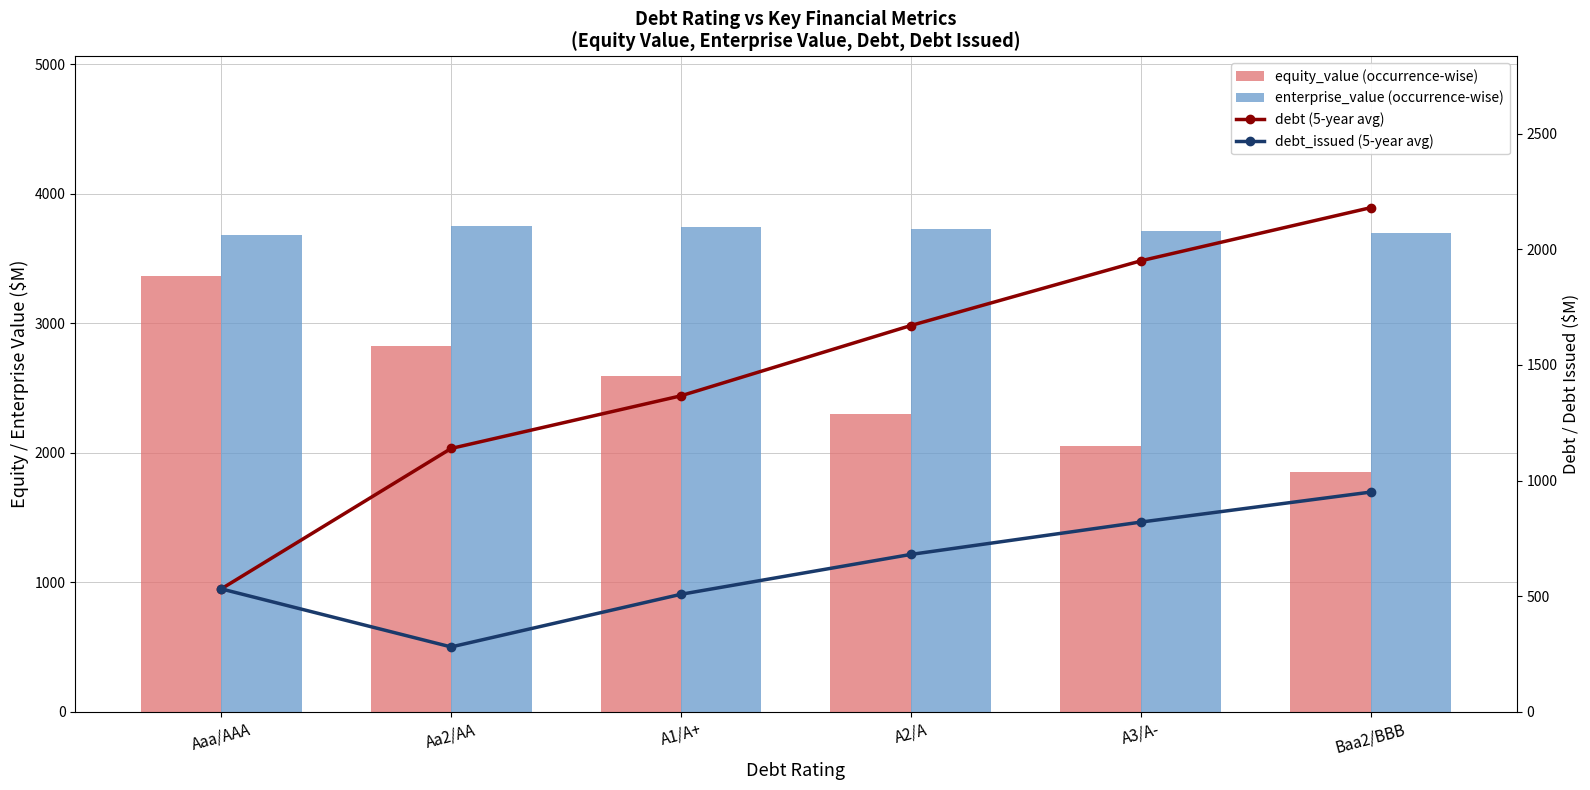

The debt (5-year avg) series shows 1964.7 at Aa2/AA. True or false?

False